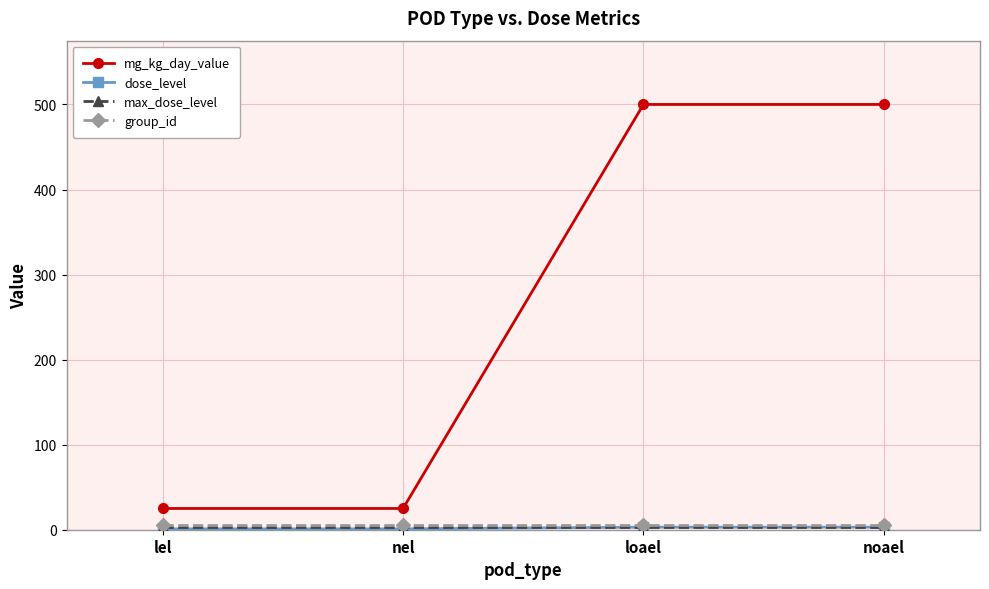

True or false: mg_kg_day_value and group_id cross at least once.

False